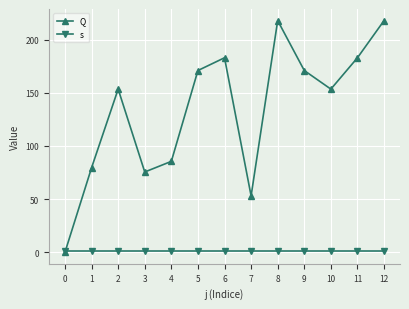

Where is the first local maximum for Q?

2